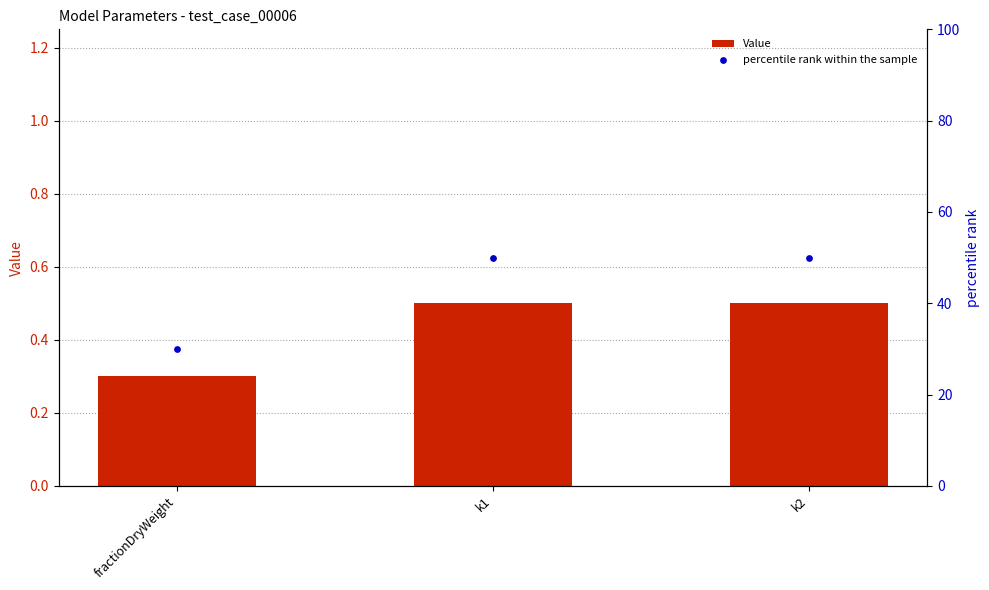

What are all the series names shown in the legend?

Value, percentile rank within the sample